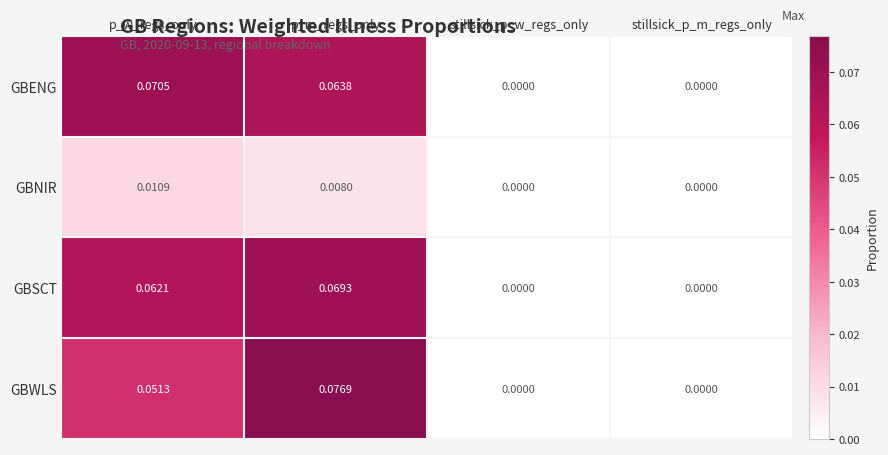

How many categories are shown in the chart?

4